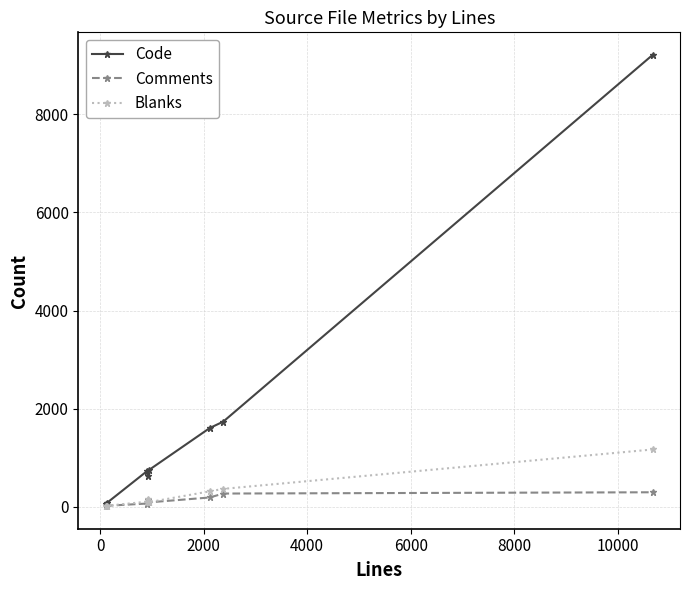

Between which two adjacent categories do Comments and Blanks first intersect?

0 and 2000